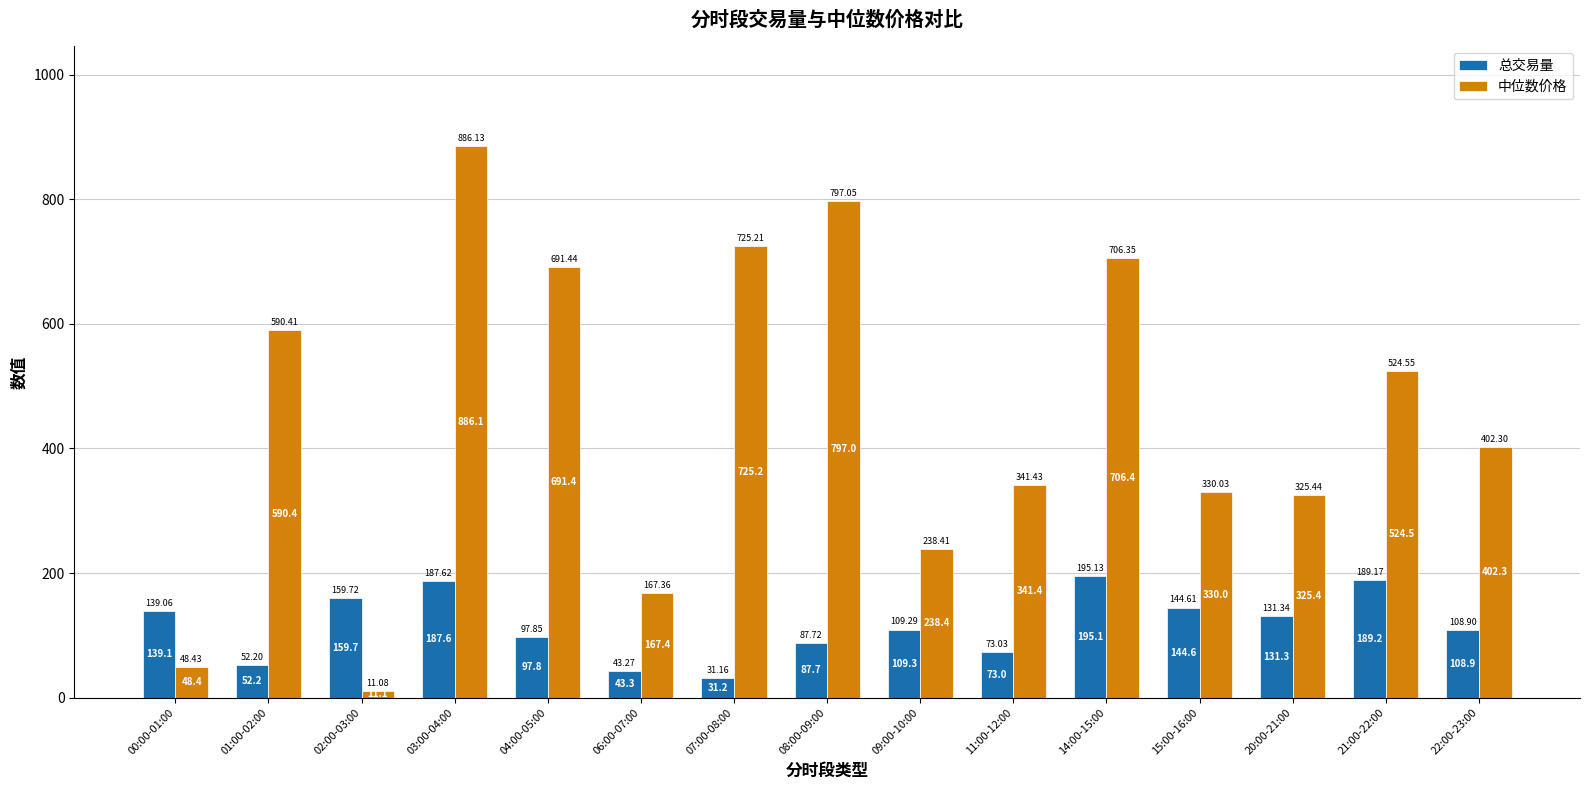

How many groups of bars are there?

15